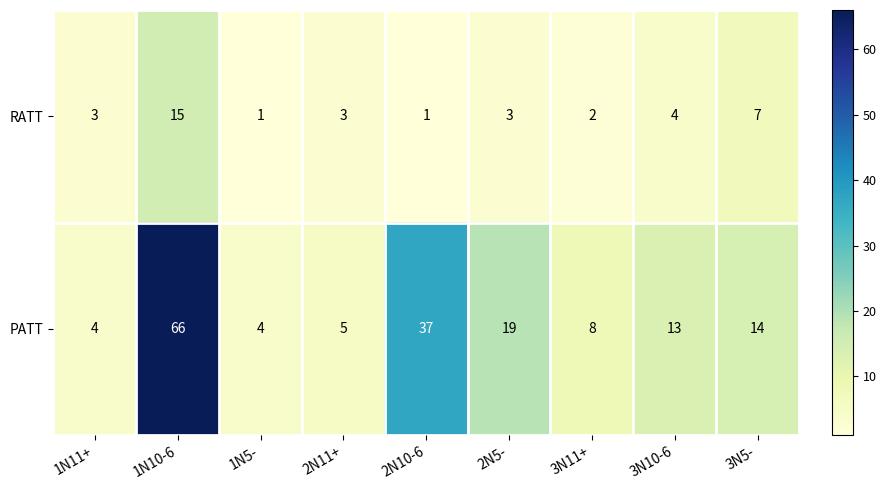

At which category is the sum across all series the highest?

1N10-6